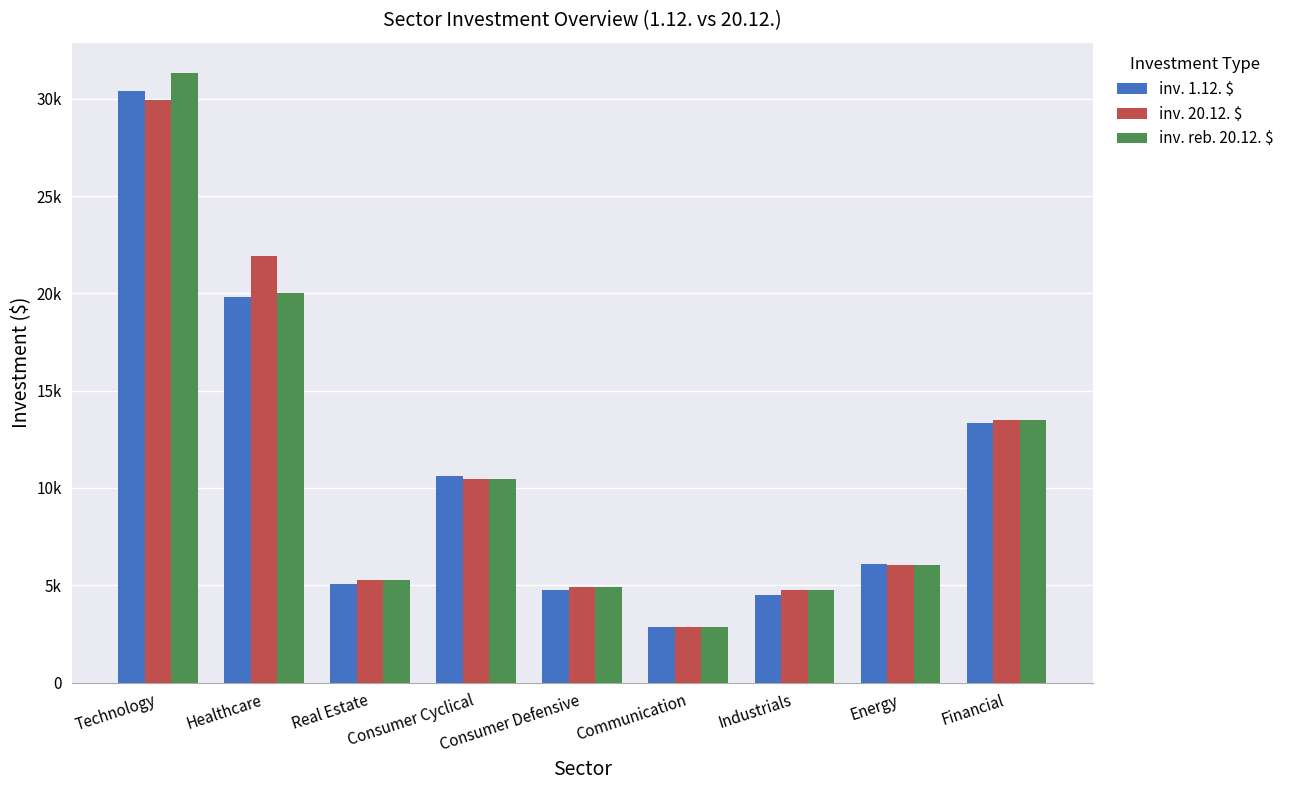

What is the difference between the second highest and second lowest values in the inv. 1.12. $ series?

15297.1